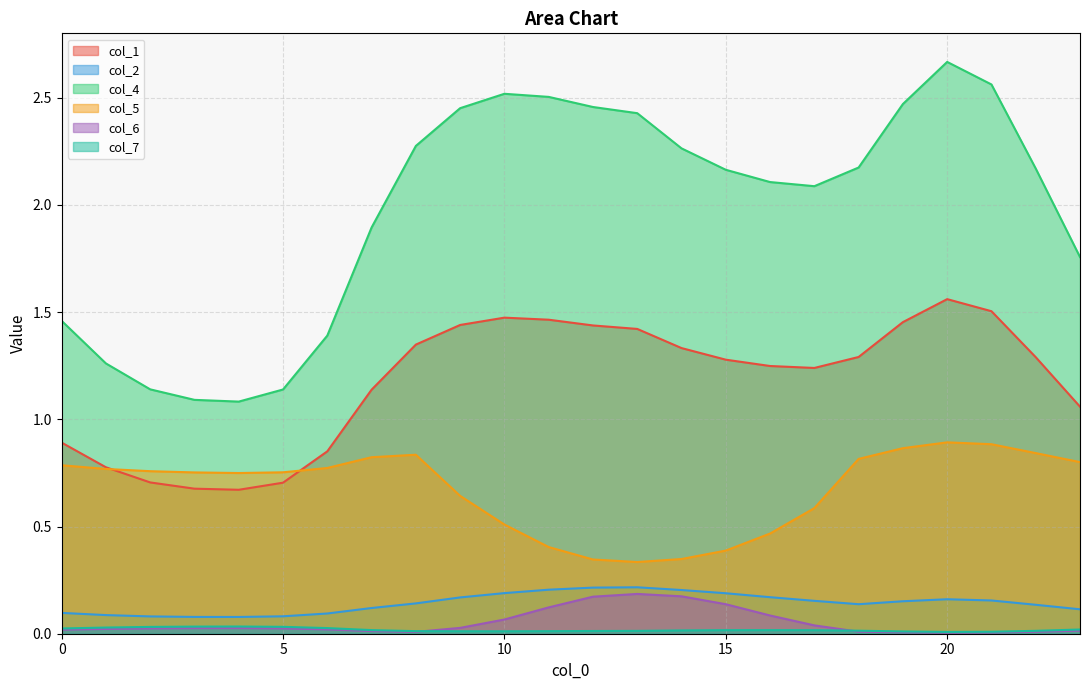

Reading right to left, transcribe all the data shown in this chart.

col_1: 23=1.1	22=1.3	21=1.5	20=1.6	19=1.5	18=1.3	17=1.2	16=1.2	15=1.3	14=1.3	13=1.4	12=1.4	11=1.5	10=1.5	9=1.4	8=1.3	7=1.1	6=0.9	5=0.7	4=0.7	3=0.7	2=0.7	1=0.8	0=0.9
col_2: 23=0.1	22=0.1	21=0.2	20=0.2	19=0.2	18=0.1	17=0.2	16=0.2	15=0.2	14=0.2	13=0.2	12=0.2	11=0.2	10=0.2	9=0.2	8=0.1	7=0.1	6=0.1	5=0.1	4=0.1	3=0.1	2=0.1	1=0.1	0=0.1
col_4: 23=1.8	22=2.2	21=2.6	20=2.7	19=2.5	18=2.2	17=2.1	16=2.1	15=2.2	14=2.3	13=2.4	12=2.5	11=2.5	10=2.5	9=2.5	8=2.3	7=1.9	6=1.4	5=1.1	4=1.1	3=1.1	2=1.1	1=1.3	0=1.5
col_5: 23=0.8	22=0.8	21=0.9	20=0.9	19=0.9	18=0.8	17=0.6	16=0.5	15=0.4	14=0.3	13=0.3	12=0.3	11=0.4	10=0.5	9=0.6	8=0.8	7=0.8	6=0.8	5=0.8	4=0.7	3=0.8	2=0.8	1=0.8	0=0.8
col_6: 23=0.0	22=0.0	21=0.0	20=0.0	19=0.0	18=0.0	17=0.0	16=0.1	15=0.1	14=0.2	13=0.2	12=0.2	11=0.1	10=0.1	9=0.0	8=0.0	7=0.0	6=0.0	5=0.0	4=0.0	3=0.0	2=0.0	1=0.0	0=0.0
col_7: 23=0.0	22=0.0	21=0.0	20=0.0	19=0.0	18=0.0	17=0.0	16=0.0	15=0.0	14=0.0	13=0.0	12=0.0	11=0.0	10=0.0	9=0.0	8=0.0	7=0.0	6=0.0	5=0.0	4=0.0	3=0.0	2=0.0	1=0.0	0=0.0